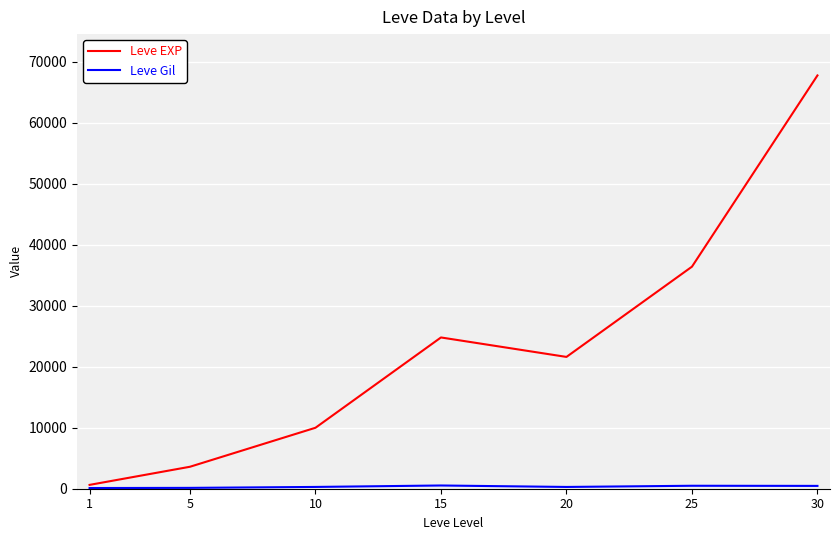

At which label does Leve EXP first exceed 21600?

15